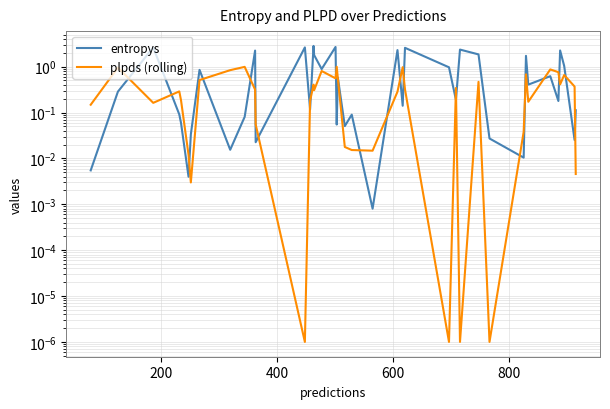

What is the maximum value for plpds (rolling)?

1.0